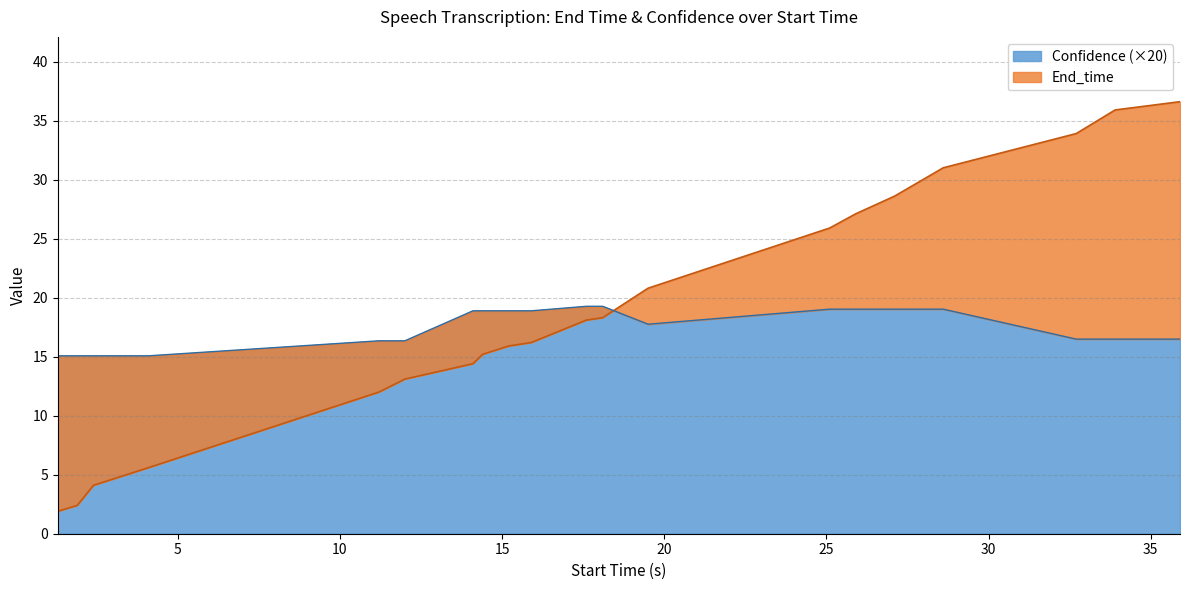

What is the highest value of the End_time series?

36.6